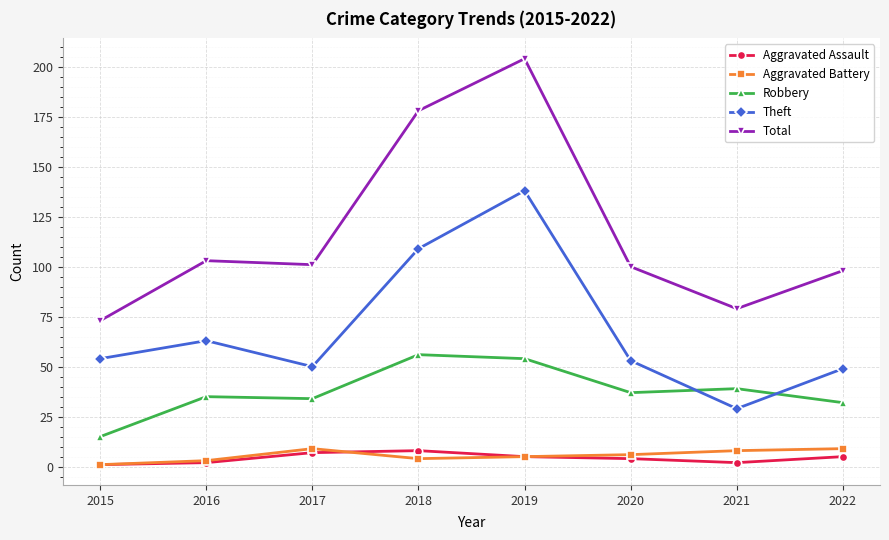

How many data points in Robbery are less than 37?

4